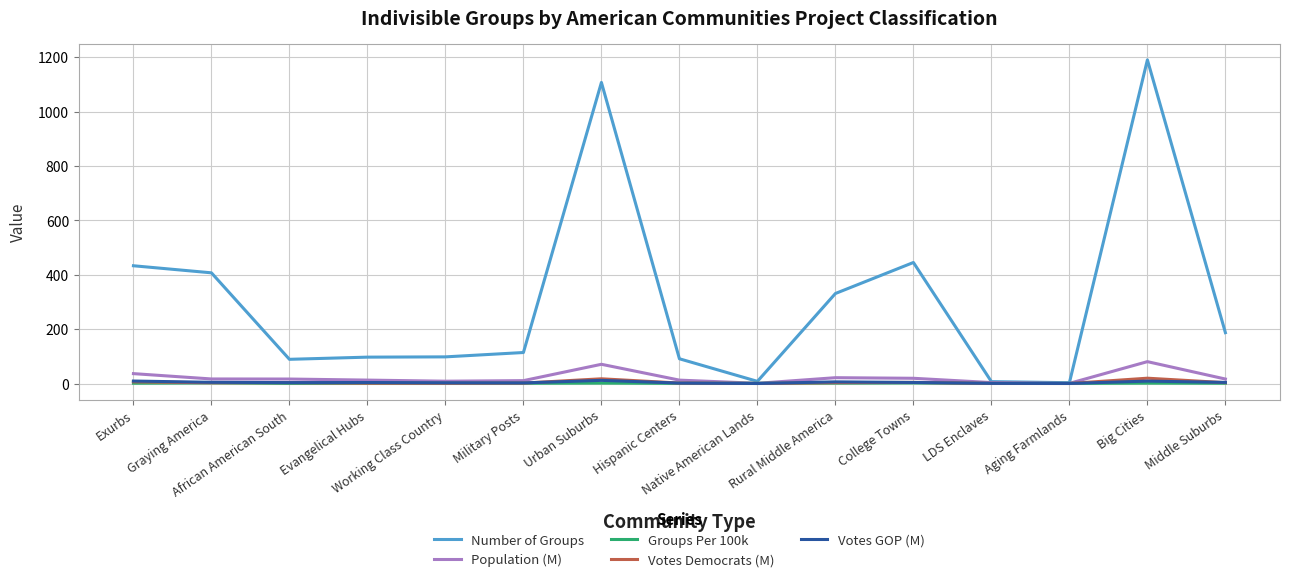

Read the Votes Democrats (M) value at LDS Enclaves.

0.3